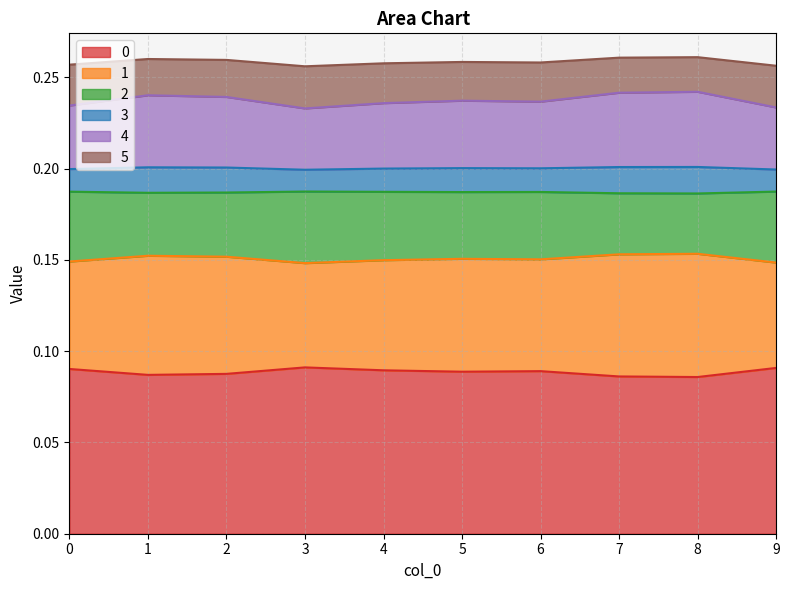

What is the value of the 0 point at the 9th from the left?

0.1